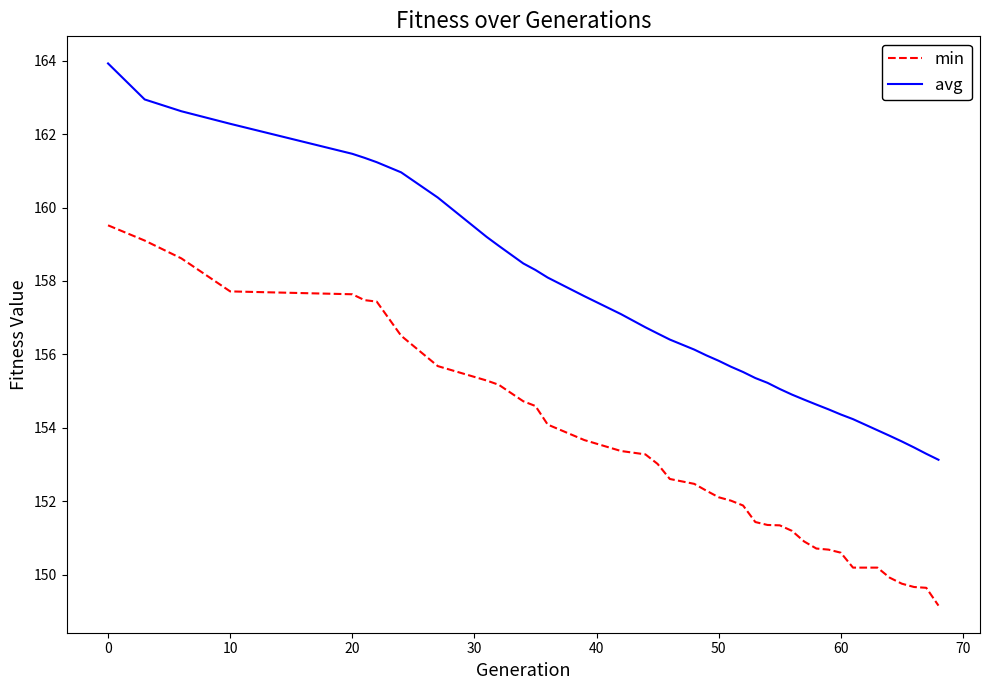

Which series has the widest spread of values?

avg